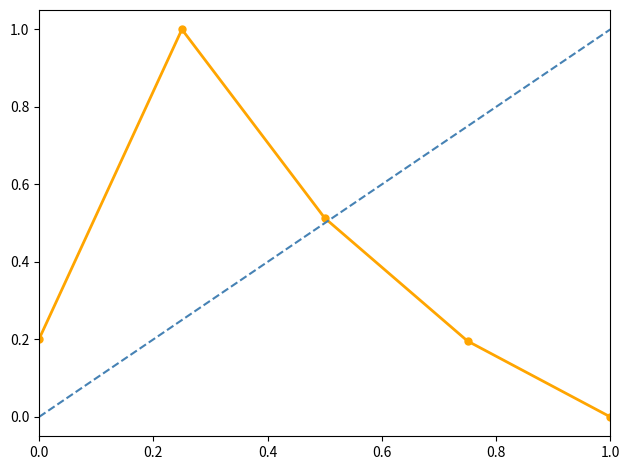

How many interior local peaks (higher than both neighbors) does the data have?

1